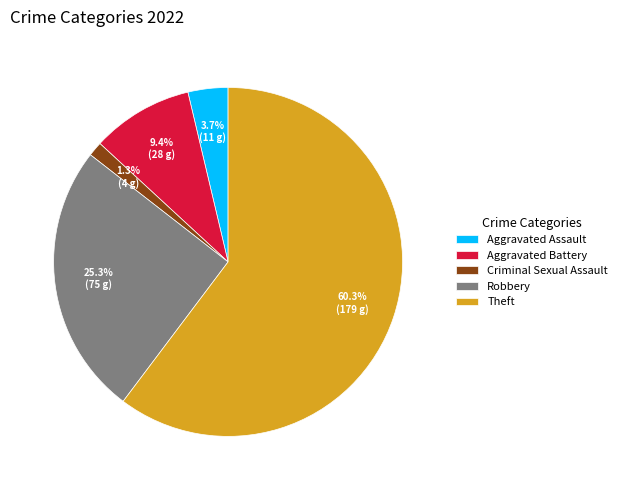

Is there any slice that represents more than half of the pie?

Yes